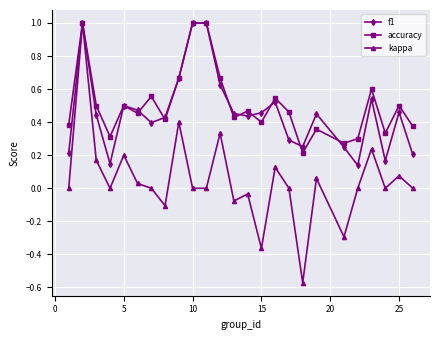

Which series has the largest total across all categories?

accuracy